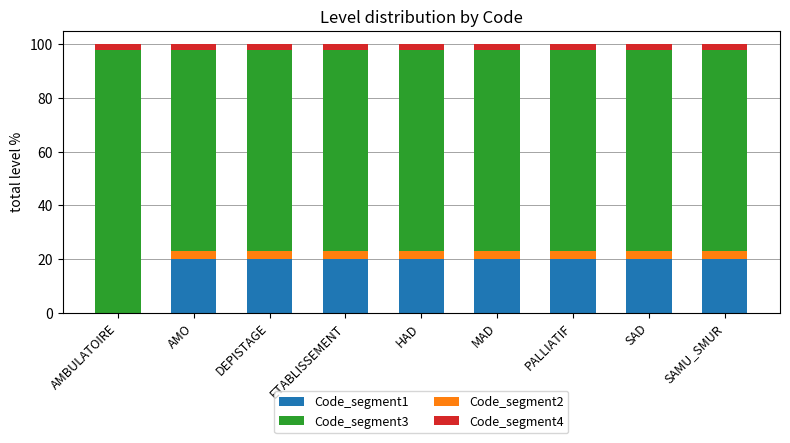

Are the bars horizontal?

No